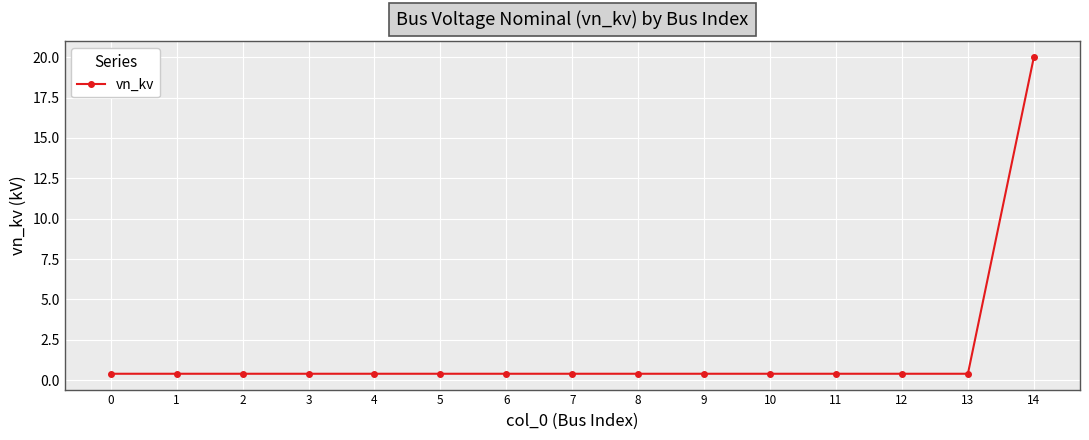

What value does the data have at 11?

0.4